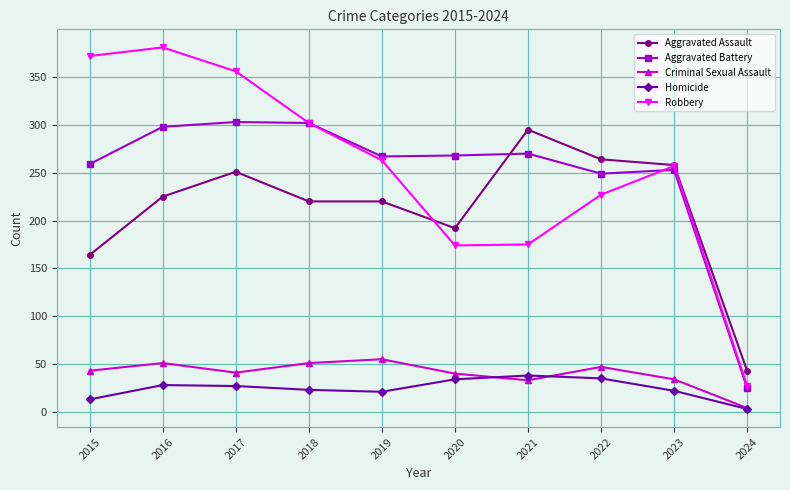

At how many categories does at least one series exceed 100?

9